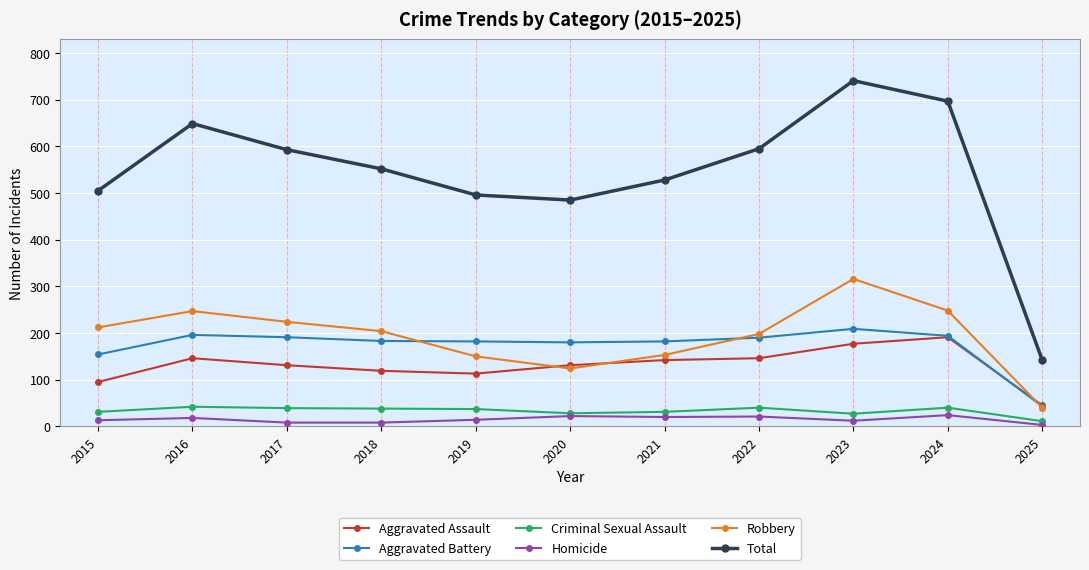

What is the difference between the maximum and second lowest values in the Homicide series?

16